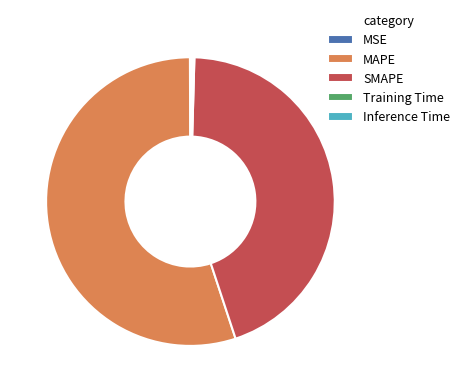

True or false: MAPE accounts for 48% of the total.

False